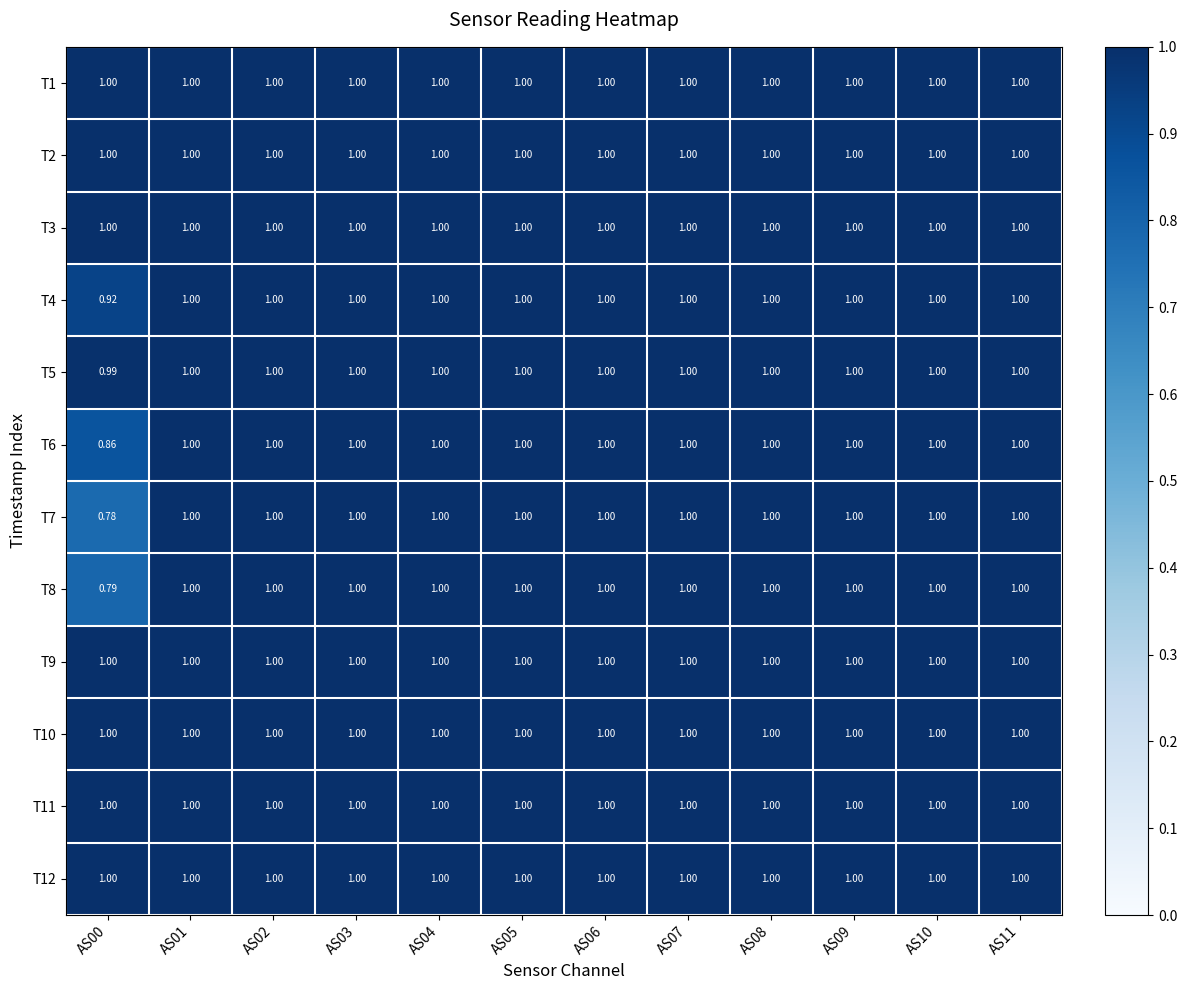

Reading right to left, list all the values displayed in this chart.

T1: AS11=1.0	AS10=1.0	AS09=1.0	AS08=1.0	AS07=1.0	AS06=1.0	AS05=1.0	AS04=1.0	AS03=1.0	AS02=1.0	AS01=1.0	AS00=1.0
T2: AS11=1.0	AS10=1.0	AS09=1.0	AS08=1.0	AS07=1.0	AS06=1.0	AS05=1.0	AS04=1.0	AS03=1.0	AS02=1.0	AS01=1.0	AS00=1.0
T3: AS11=1.0	AS10=1.0	AS09=1.0	AS08=1.0	AS07=1.0	AS06=1.0	AS05=1.0	AS04=1.0	AS03=1.0	AS02=1.0	AS01=1.0	AS00=1.0
T4: AS11=1.0	AS10=1.0	AS09=1.0	AS08=1.0	AS07=1.0	AS06=1.0	AS05=1.0	AS04=1.0	AS03=1.0	AS02=1.0	AS01=1.0	AS00=0.9
T5: AS11=1.0	AS10=1.0	AS09=1.0	AS08=1.0	AS07=1.0	AS06=1.0	AS05=1.0	AS04=1.0	AS03=1.0	AS02=1.0	AS01=1.0	AS00=1.0
T6: AS11=1.0	AS10=1.0	AS09=1.0	AS08=1.0	AS07=1.0	AS06=1.0	AS05=1.0	AS04=1.0	AS03=1.0	AS02=1.0	AS01=1.0	AS00=0.9
T7: AS11=1.0	AS10=1.0	AS09=1.0	AS08=1.0	AS07=1.0	AS06=1.0	AS05=1.0	AS04=1.0	AS03=1.0	AS02=1.0	AS01=1.0	AS00=0.8
T8: AS11=1.0	AS10=1.0	AS09=1.0	AS08=1.0	AS07=1.0	AS06=1.0	AS05=1.0	AS04=1.0	AS03=1.0	AS02=1.0	AS01=1.0	AS00=0.8
T9: AS11=1.0	AS10=1.0	AS09=1.0	AS08=1.0	AS07=1.0	AS06=1.0	AS05=1.0	AS04=1.0	AS03=1.0	AS02=1.0	AS01=1.0	AS00=1.0
T10: AS11=1.0	AS10=1.0	AS09=1.0	AS08=1.0	AS07=1.0	AS06=1.0	AS05=1.0	AS04=1.0	AS03=1.0	AS02=1.0	AS01=1.0	AS00=1.0
T11: AS11=1.0	AS10=1.0	AS09=1.0	AS08=1.0	AS07=1.0	AS06=1.0	AS05=1.0	AS04=1.0	AS03=1.0	AS02=1.0	AS01=1.0	AS00=1.0
T12: AS11=1.0	AS10=1.0	AS09=1.0	AS08=1.0	AS07=1.0	AS06=1.0	AS05=1.0	AS04=1.0	AS03=1.0	AS02=1.0	AS01=1.0	AS00=1.0